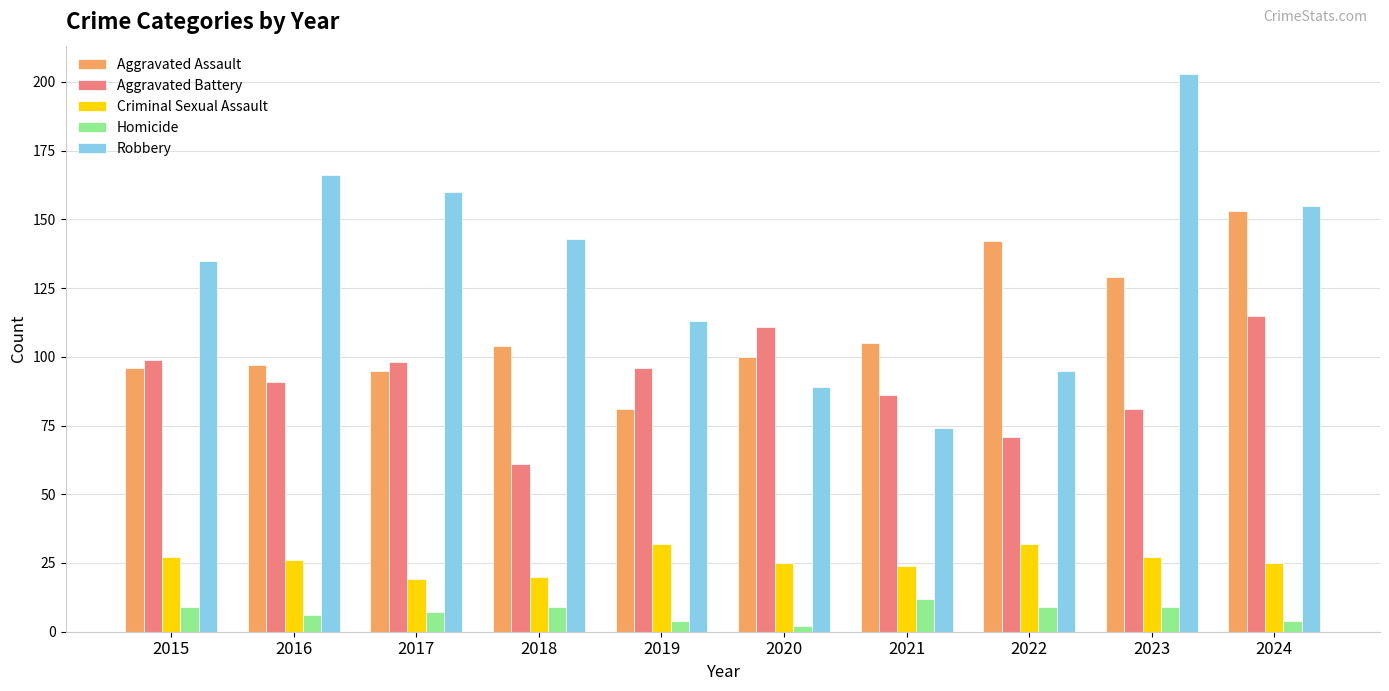

True or false: Aggravated Battery has a value of 151 at 2016.

False